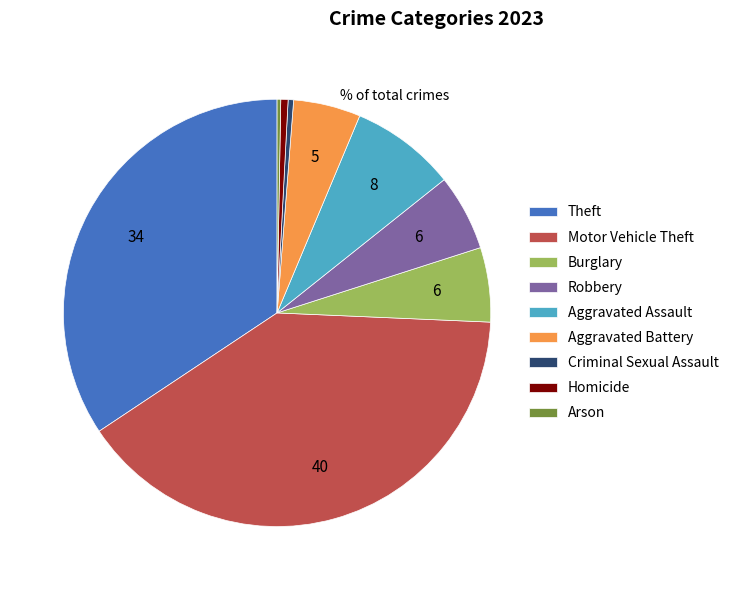

What is the largest slice in the pie chart?

Motor Vehicle Theft